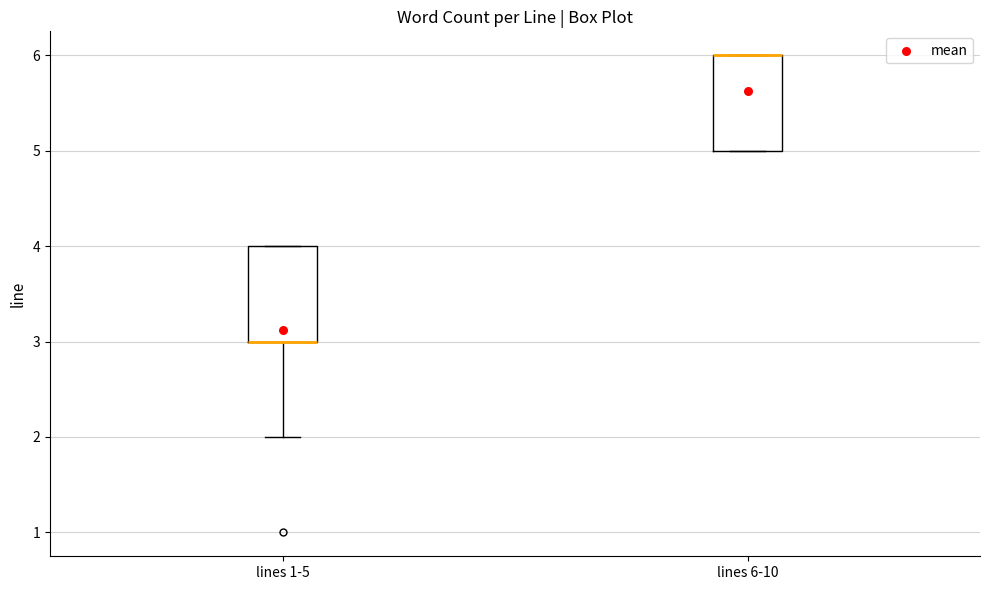

Where is the upper edge of the box for lines 6-10 on the y-axis? The values are not printed on the chart, so give them approximately, as read against the axis.

6